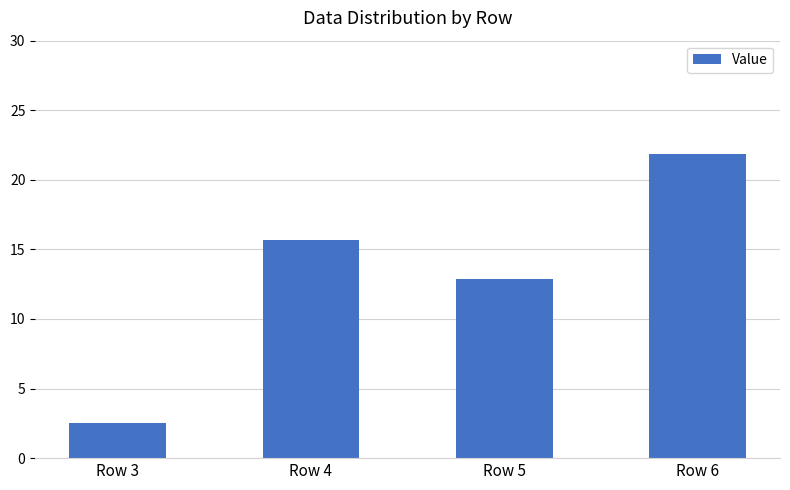

Reading left to right, list all the values displayed in this chart.

Row 3=2.5	Row 4=15.6	Row 5=12.9	Row 6=21.9